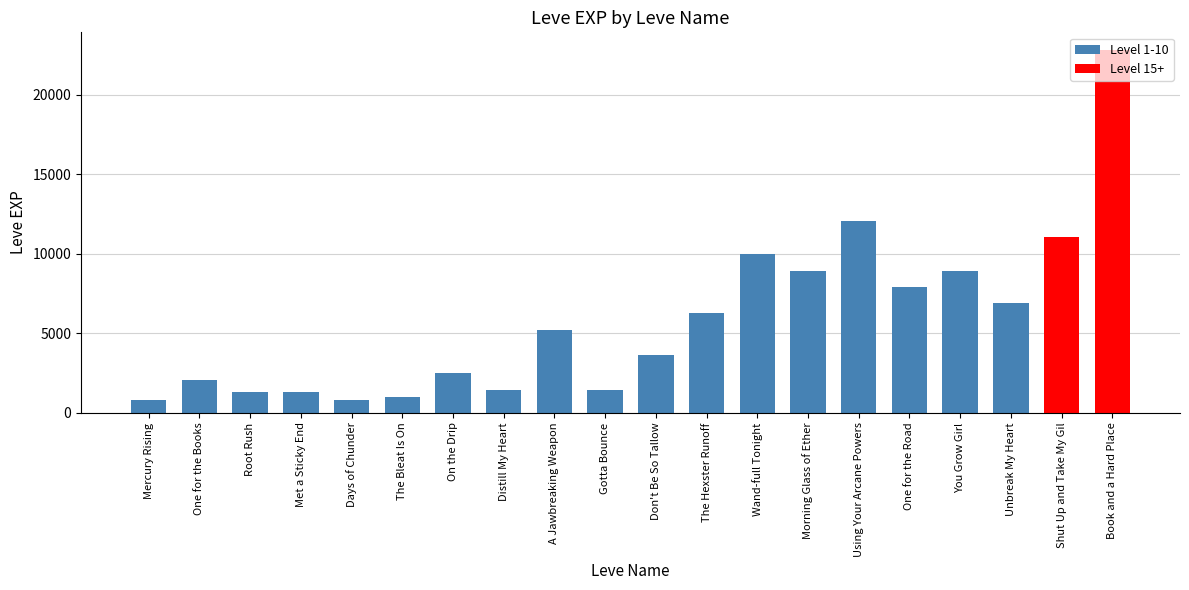

How many series are shown in this chart?

1